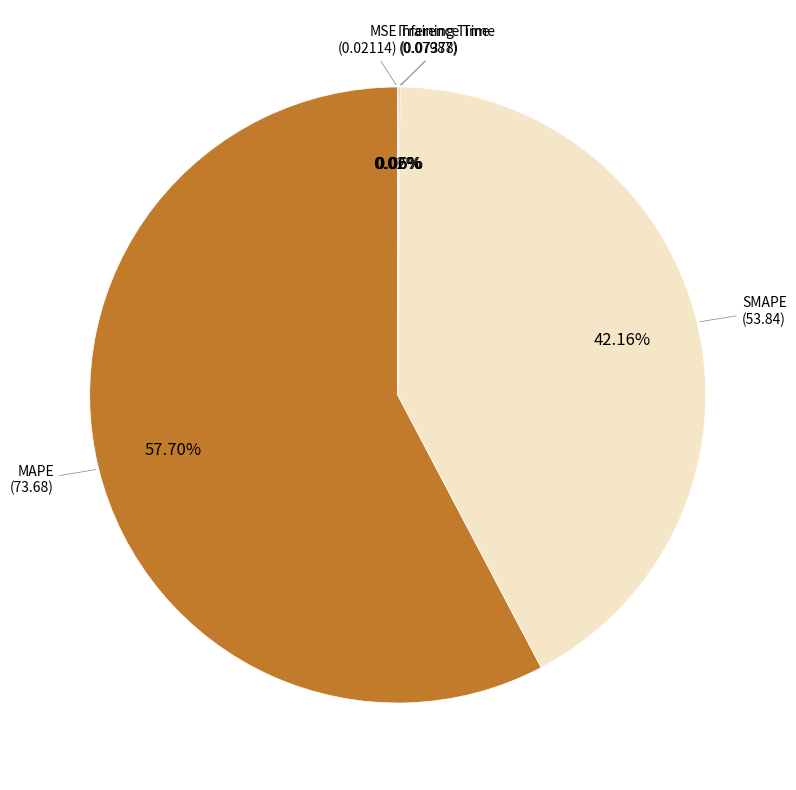

Does any single category account for the majority?

Yes